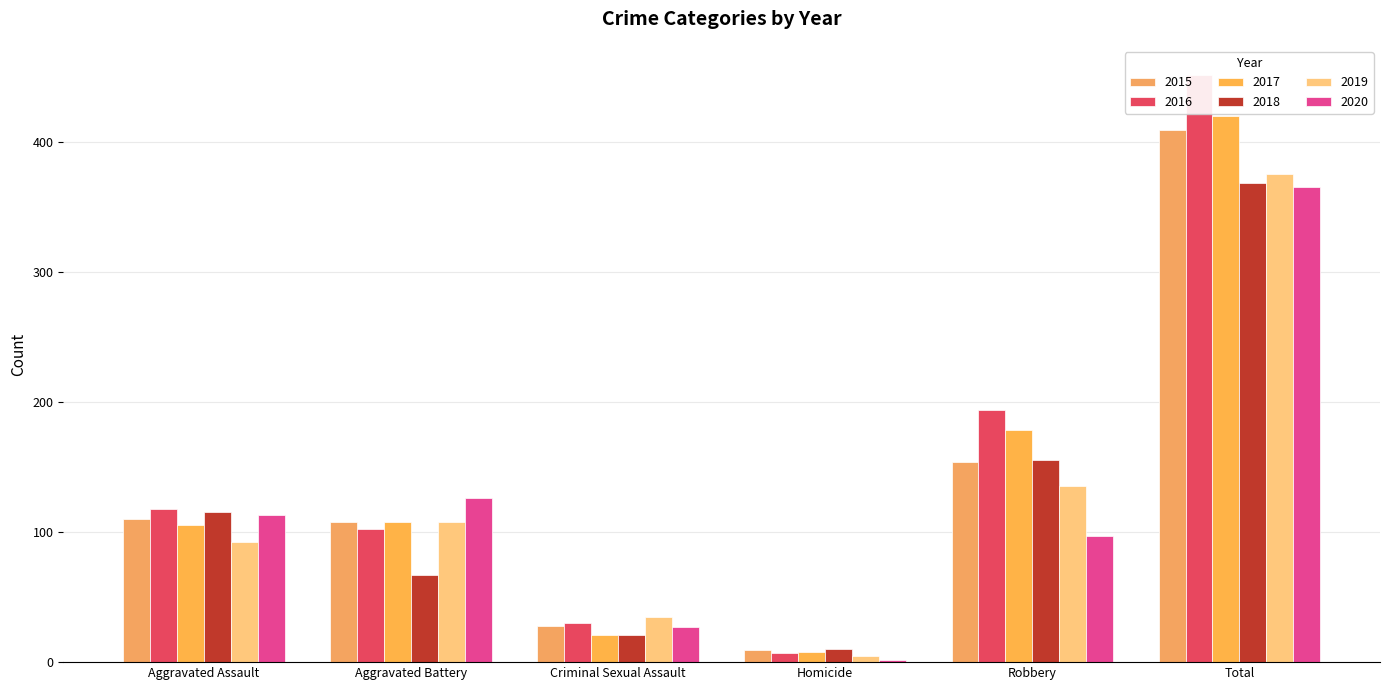

How many groups of bars are there?

6